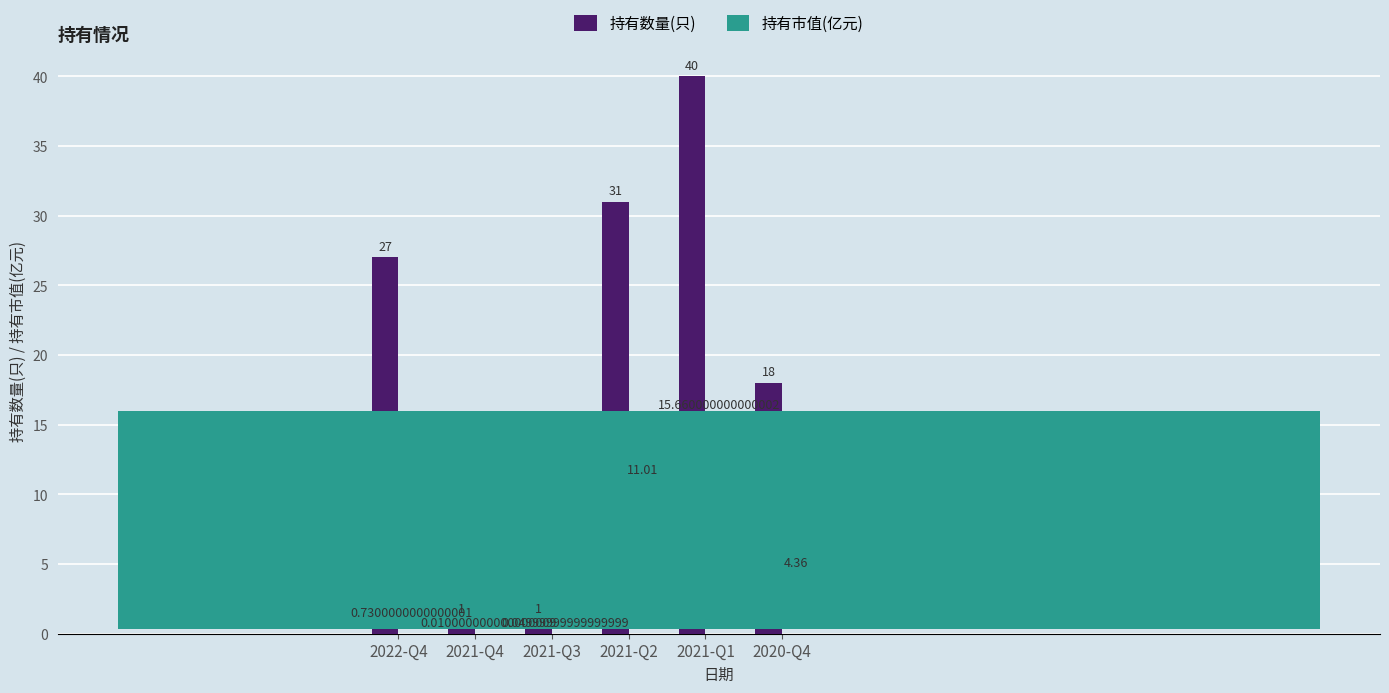

Is the value of 持有市值(亿元) at 2020-Q4 greater than the value of 持有数量(只) at 2021-Q4?

Yes